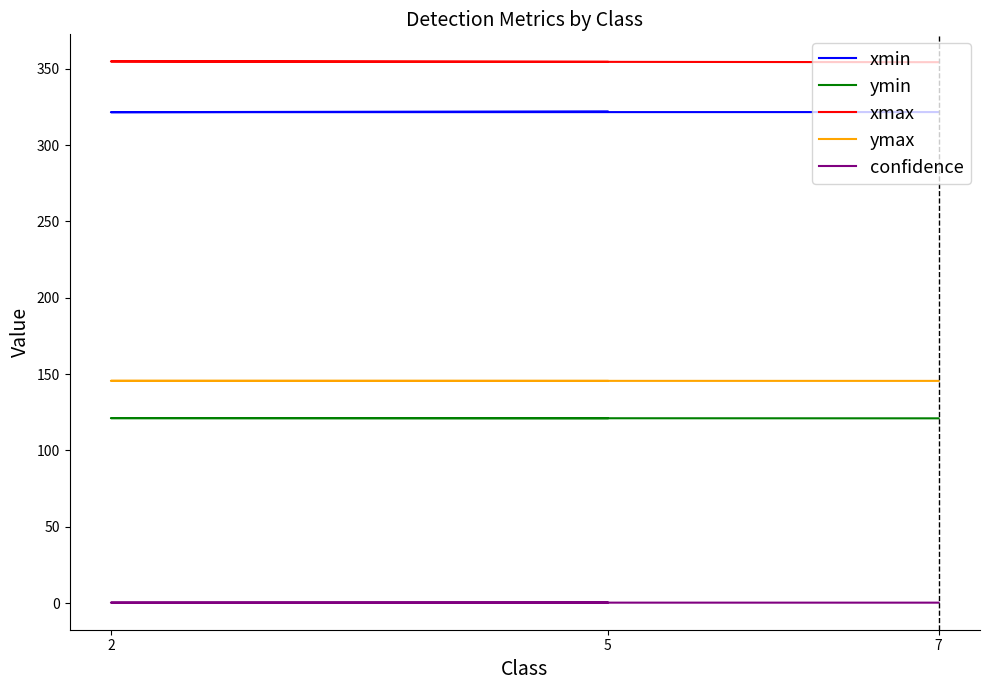

Count the number of categories in the chart.

3